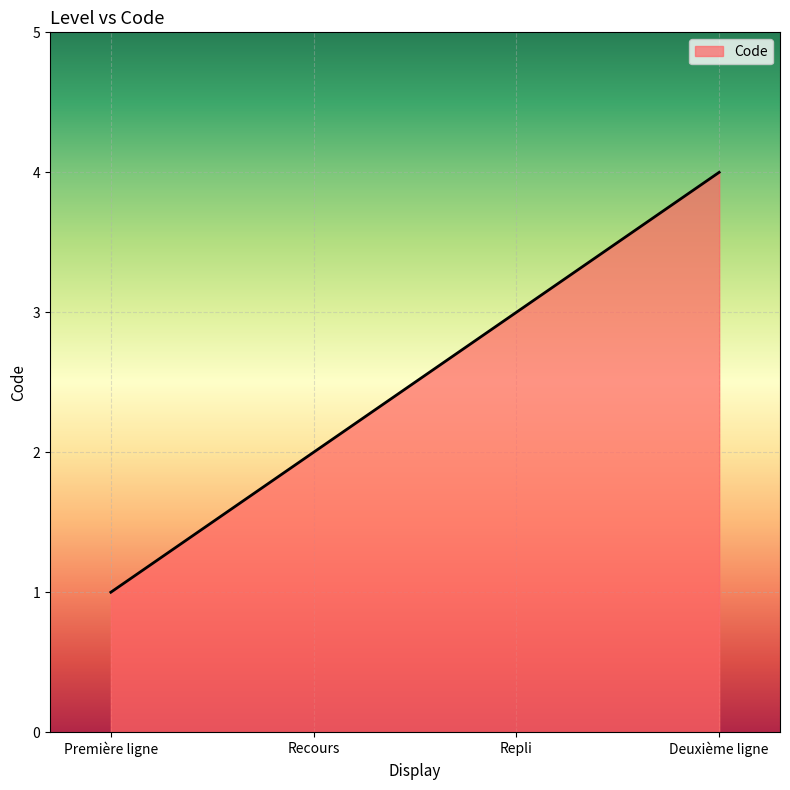

What is the difference between the values at Première ligne and Deuxième ligne?

3